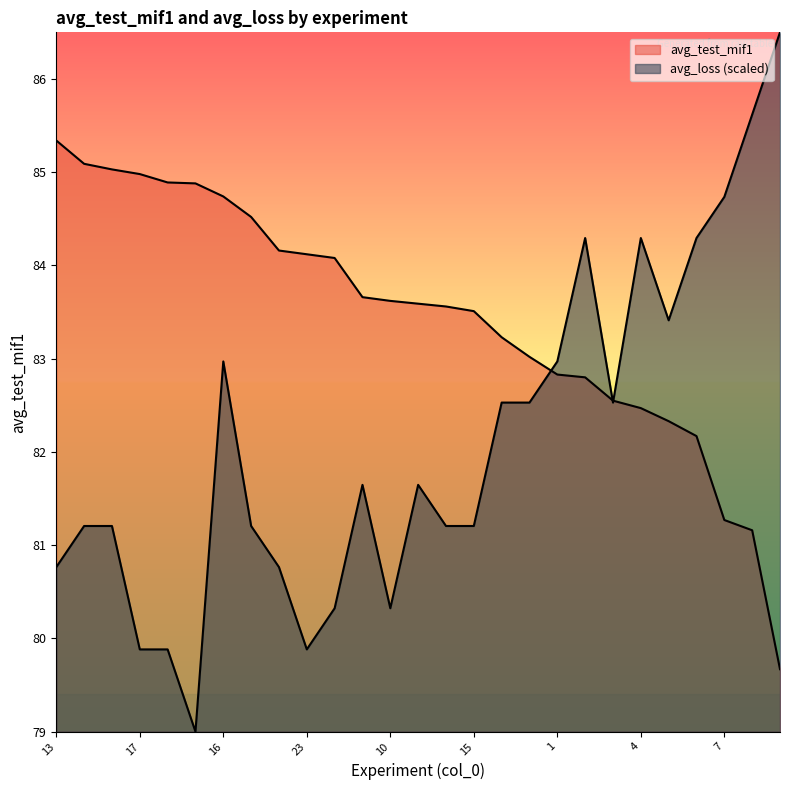

What is the smallest value displayed?

79.0